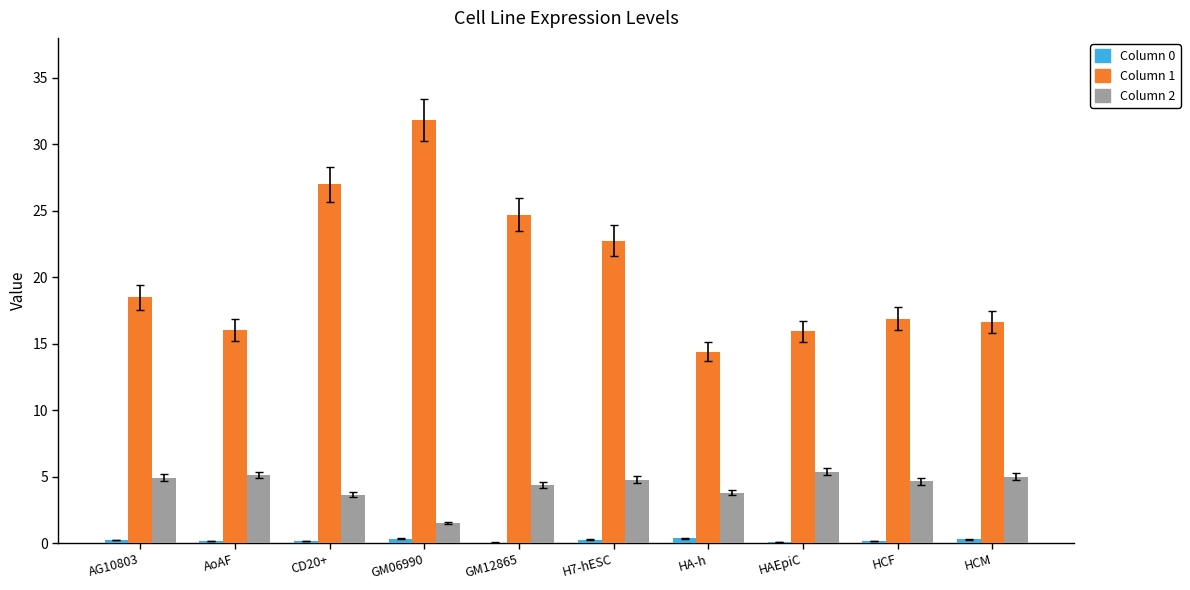

What is the maximum value shown in the chart?

31.8